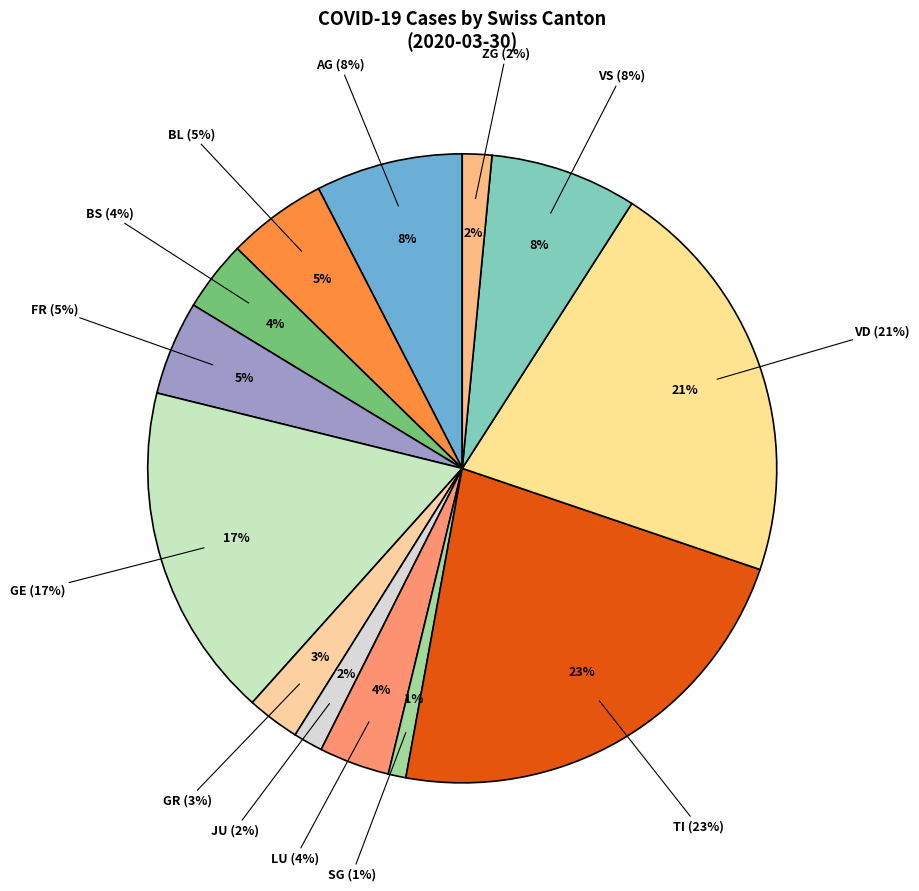

The GR slice represents 24% of the pie. True or false?

False